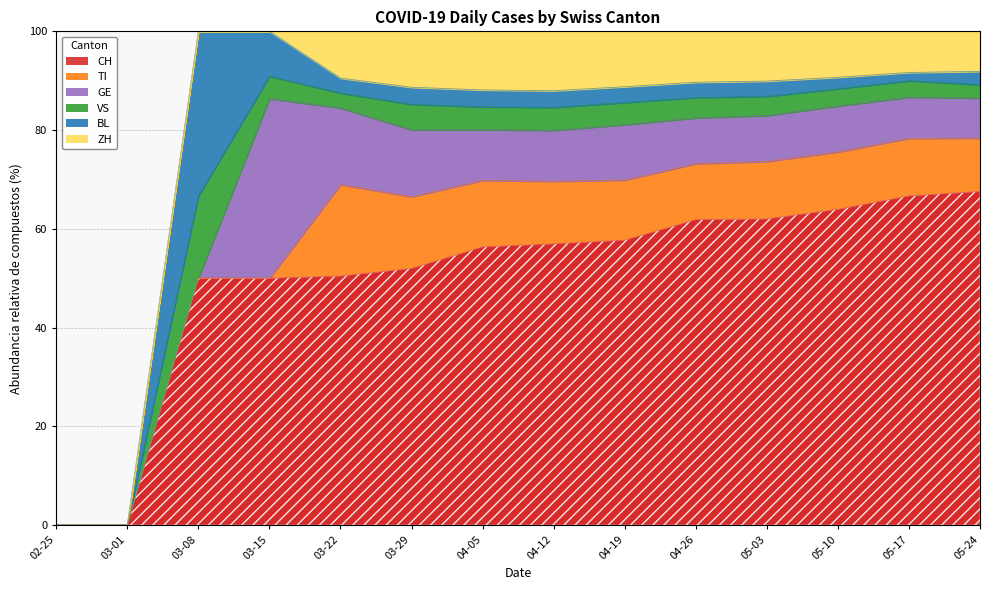

Which series changed the most between 03-08 and 04-26?

BL_raw